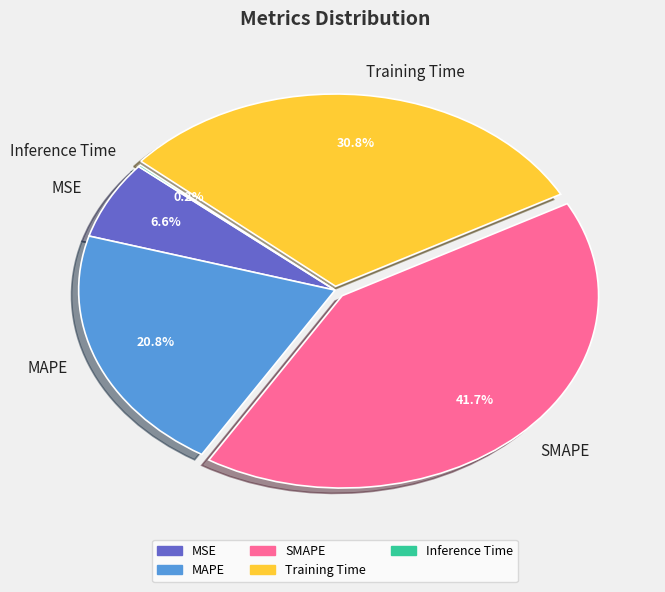

Which category has the biggest portion of the pie?

SMAPE